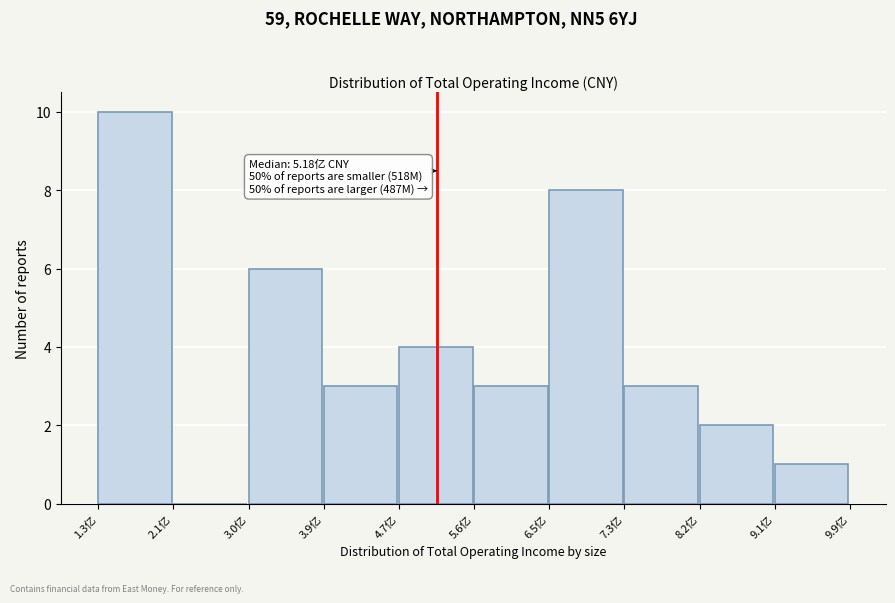

Reading right to left, extract all data points from this chart.

9.1亿=1	8.2亿=2	7.3亿=3	6.5亿=8	5.6亿=3	4.7亿=4	3.9亿=3	3.0亿=6	2.1亿=0	1.3亿=10